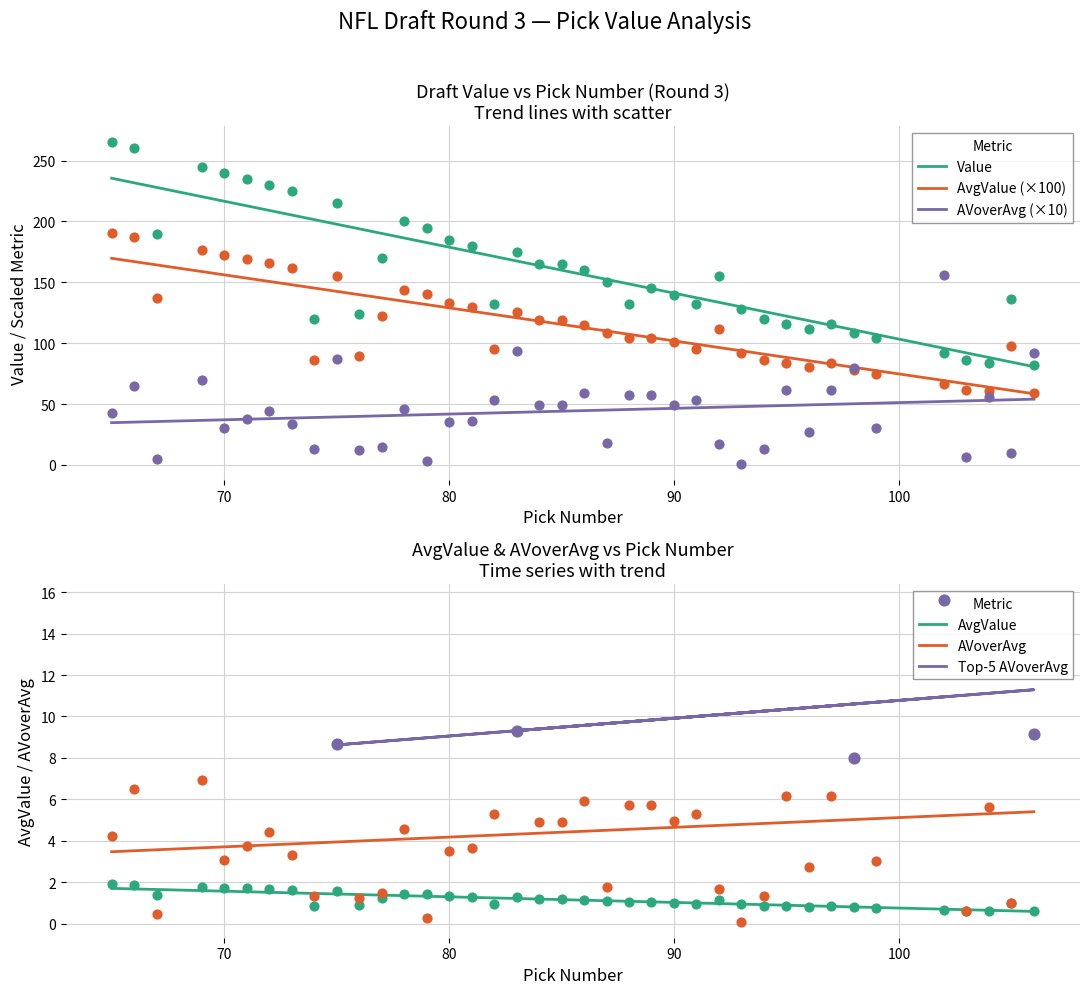

Which series has the largest total across all categories?

Value